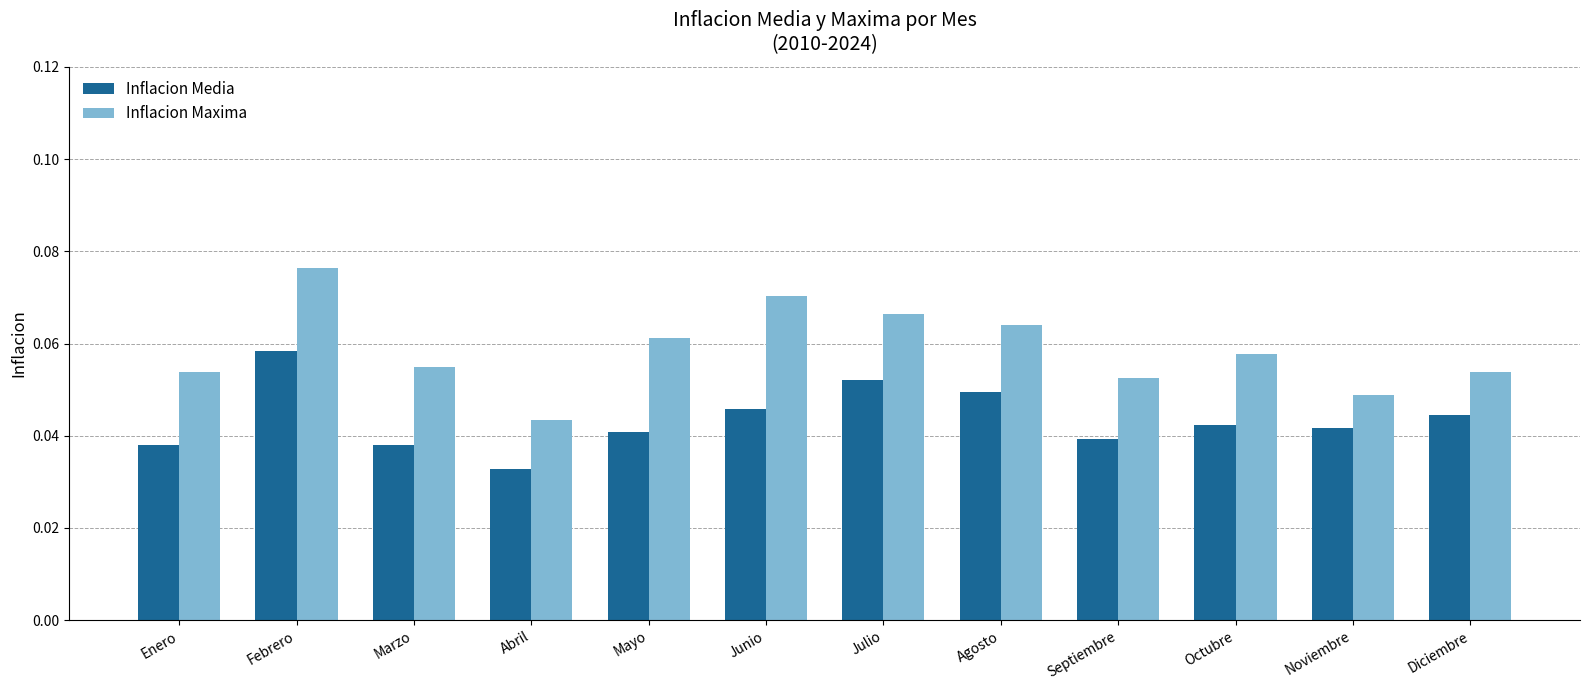

At Junio, list the series in order from largest to smallest.

Inflacion Maxima, Inflacion Media